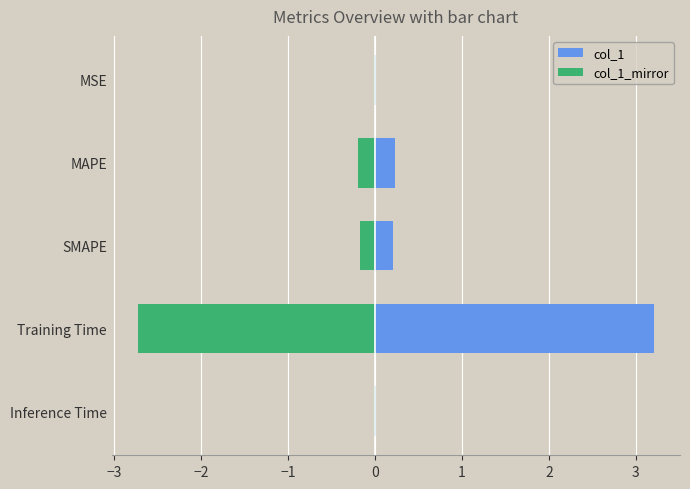

Reading left to right, extract all data points from this chart.

col_1: 0.0	0.2	0.2	3.2	0.0
col_1_mirror: -0.0	-0.2	-0.2	-2.7	-0.0